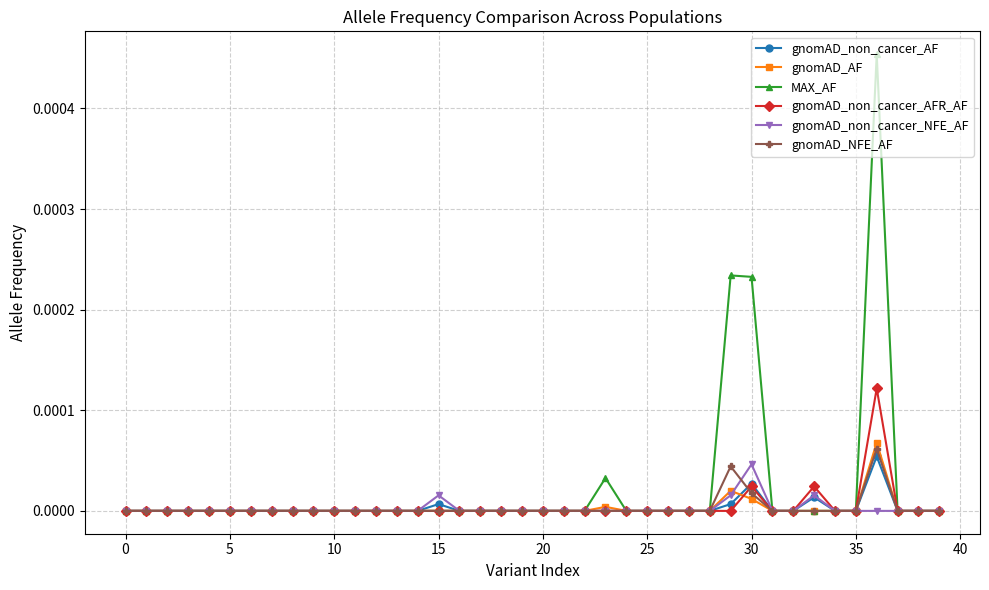

Which series has the largest range (max minus min)?

MAX_AF